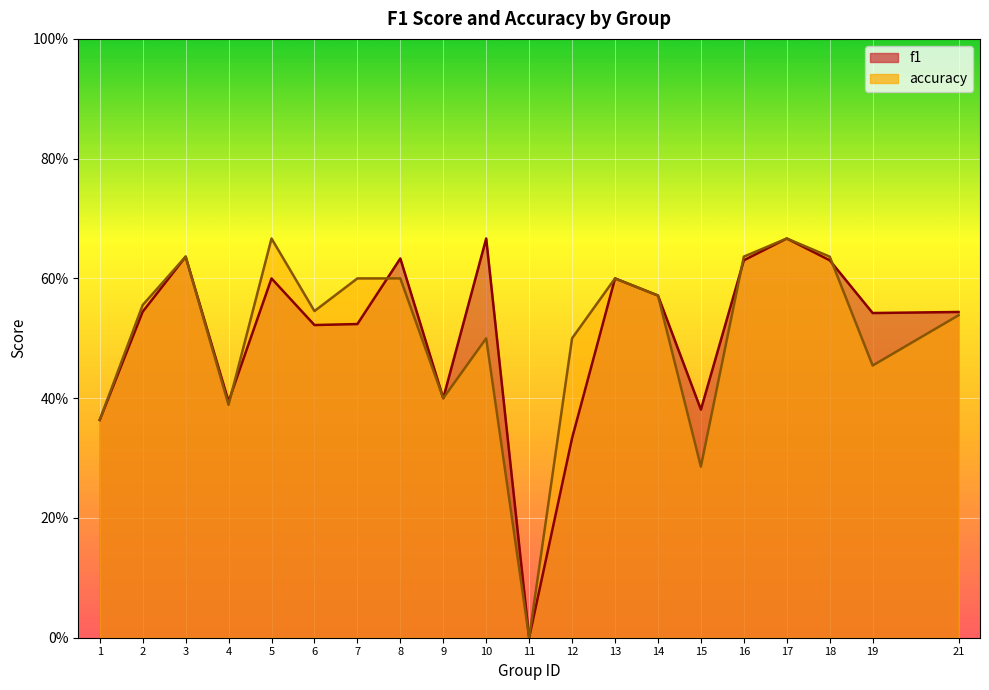

True or false: f1 has a value of 0.4 at 11.

False